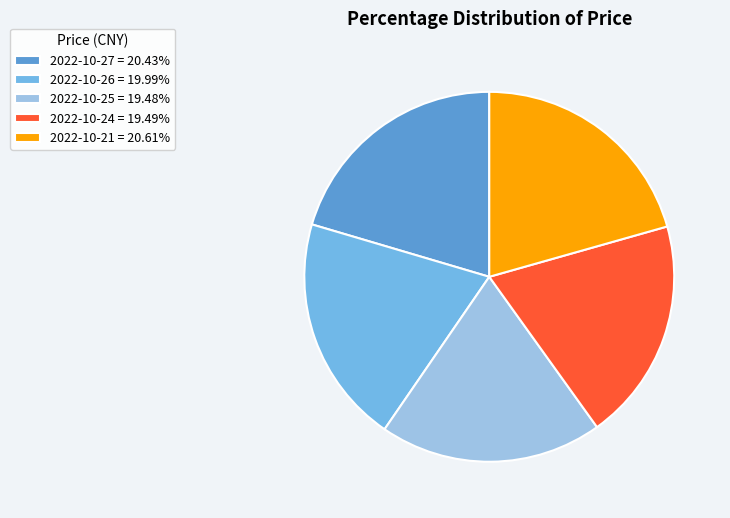

The 2022-10-24 slice represents 11% of the pie. True or false?

False